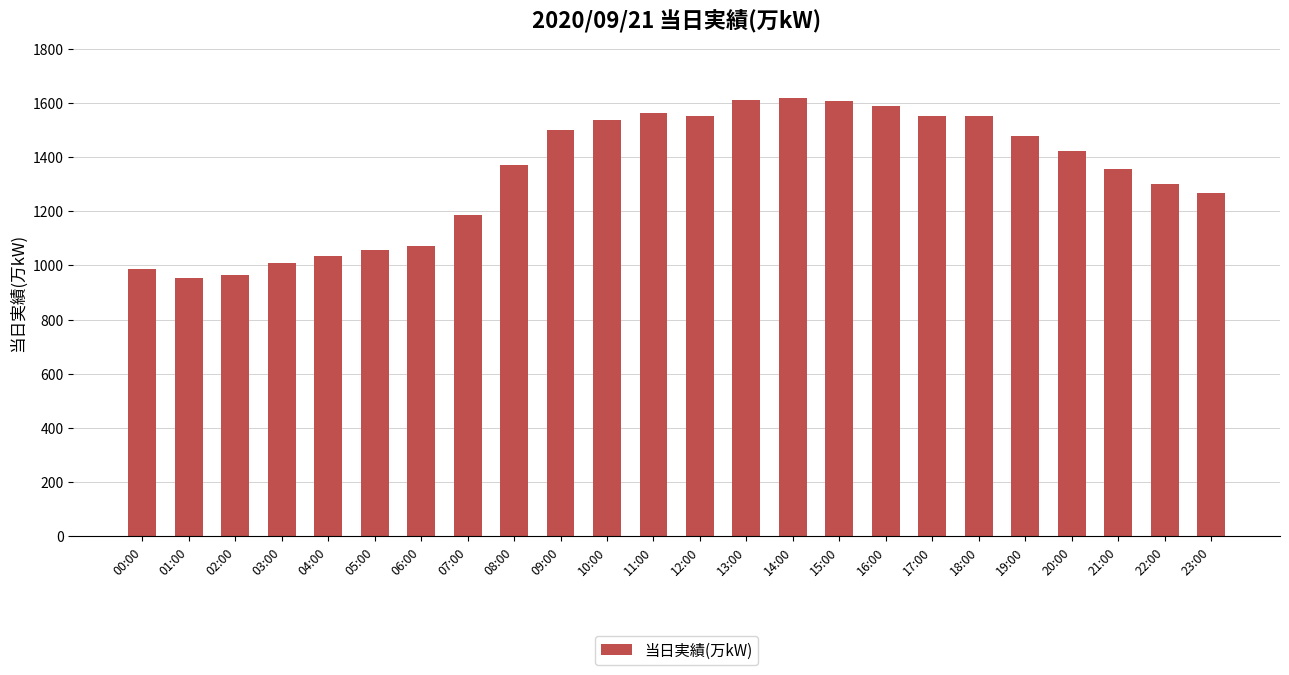

What is the change in value from 19:00 to 23:00?

-210